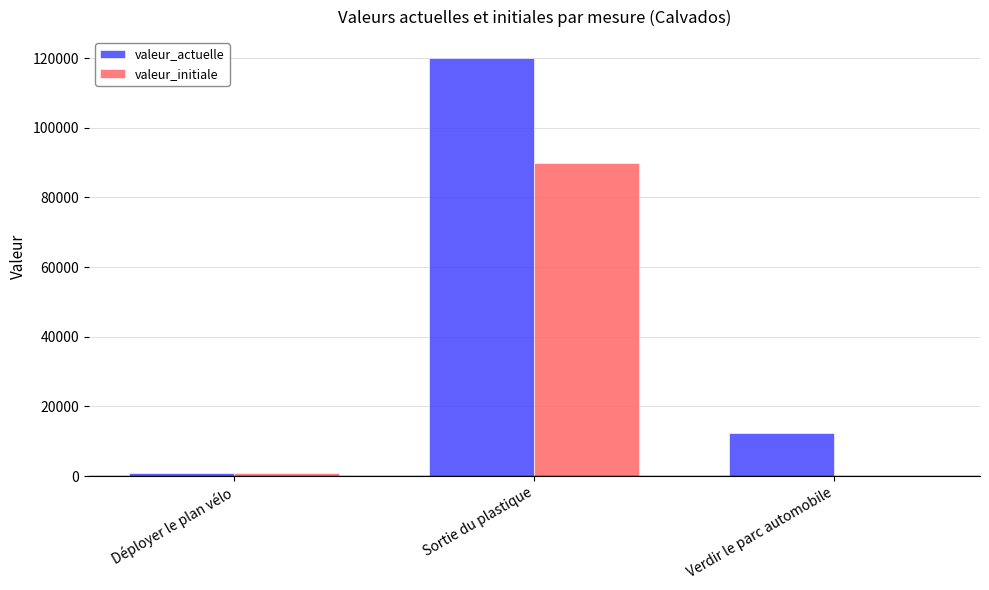

Is the value of valeur_initiale at Sortie du plastique greater than the value of valeur_actuelle at Verdir le parc automobile?

Yes